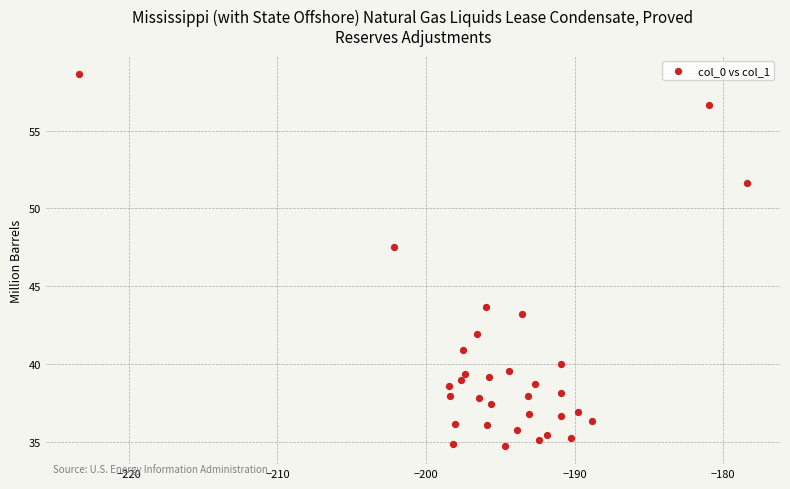

What Y value in the scatter plot is closest to 46?

47.5